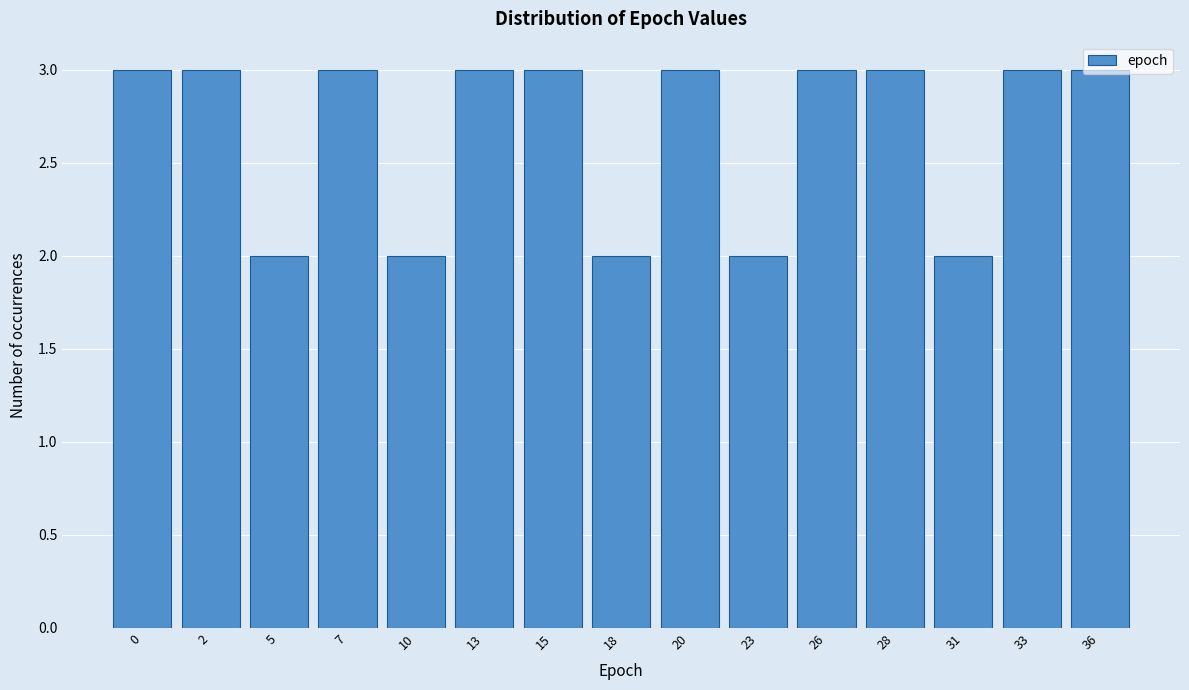

What is the greatest value displayed?

3